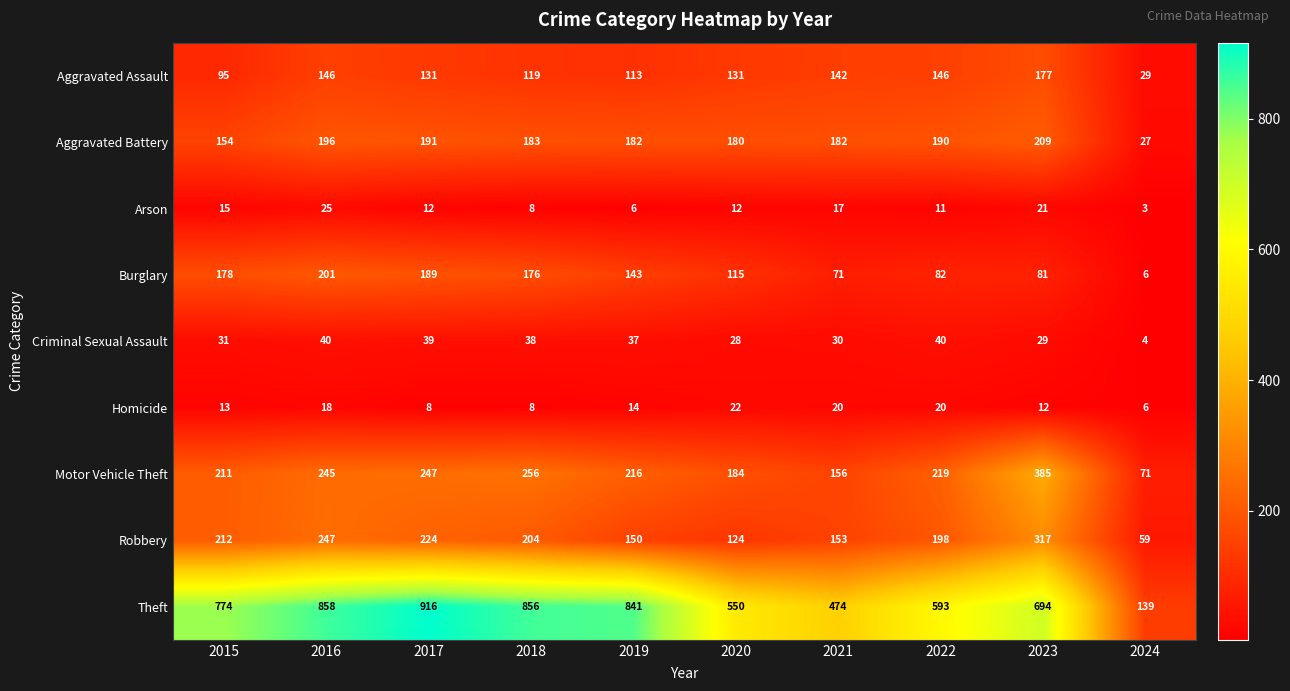

Where does the Aggravated Battery series first go above 183?

2016